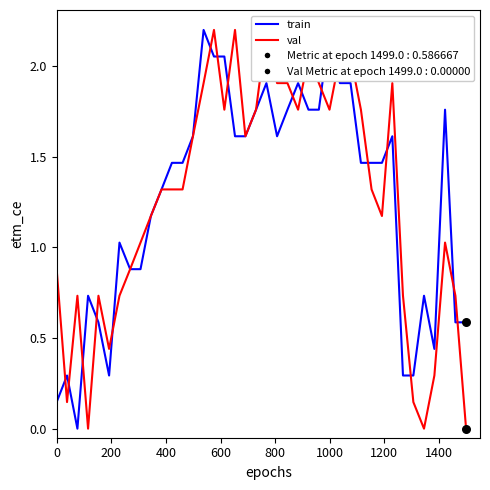

Which series contains the highest Y value?

train